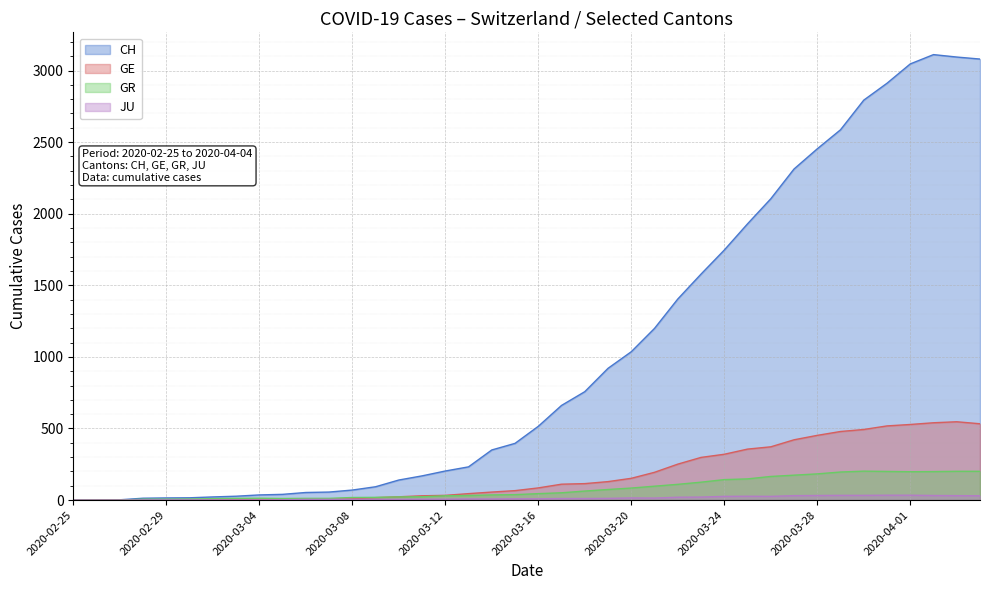

Which series changed the most between 2020-03-24 and 2020-04-01?

CH